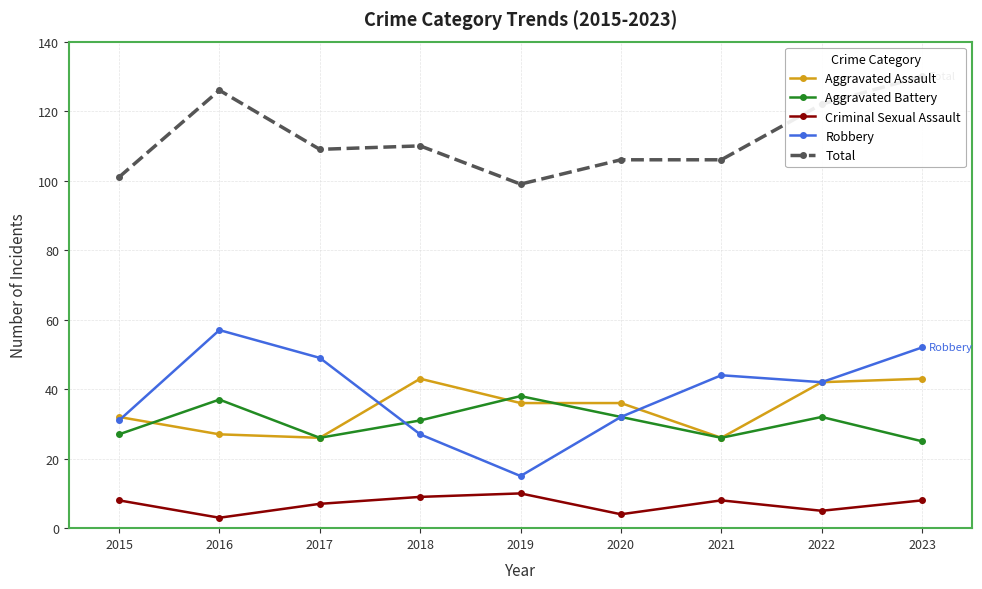

What is the spread (max minus min) of values at 2019?

89